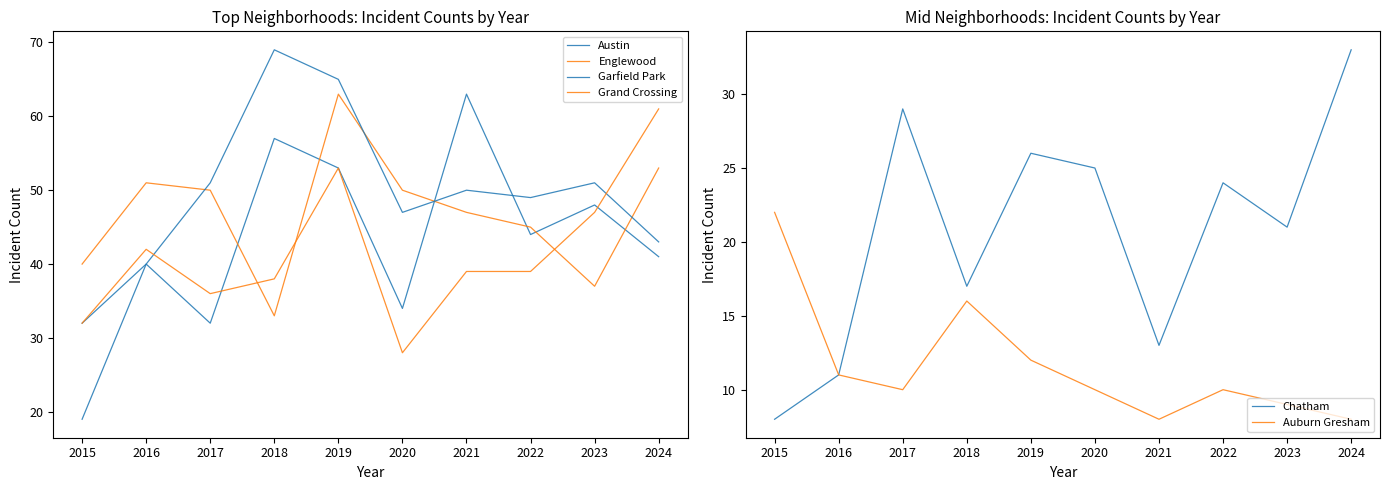

Is the value of Englewood at 2020 greater than the value of Auburn Gresham at 2021?

Yes